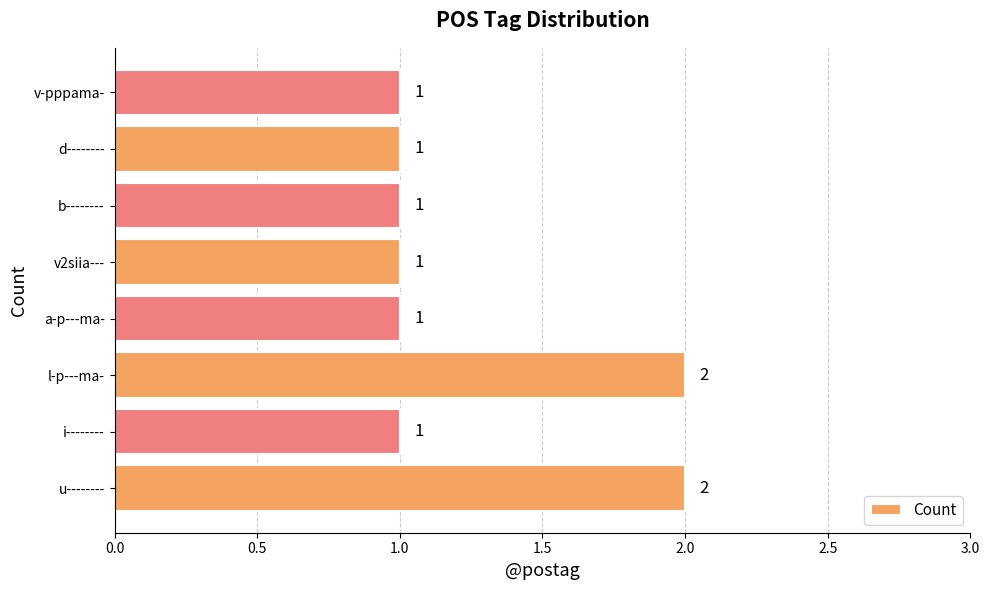

Reading bottom to top, extract all data points from this chart.

2	1	2	1	1	1	1	1